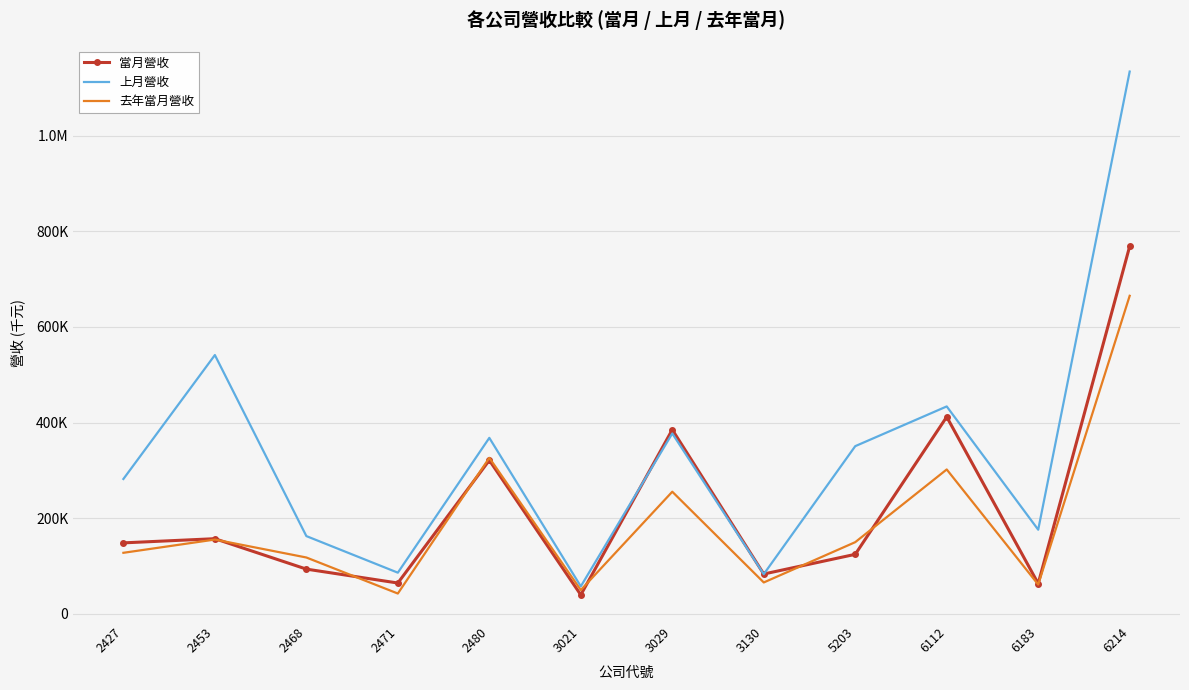

Where do 當月營收 and 上月營收 first cross each other?

3021 and 3029